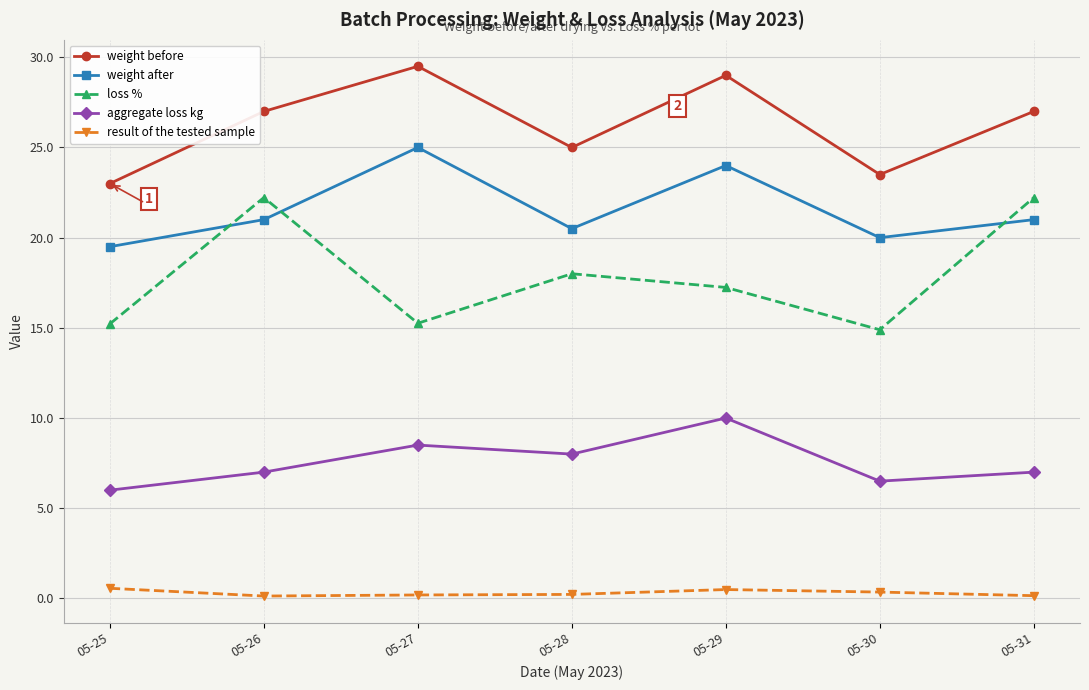

Rank the series by their maximum value, from lowest to highest.

result of the tested sample, aggregate loss kg, loss %, weight after, weight before